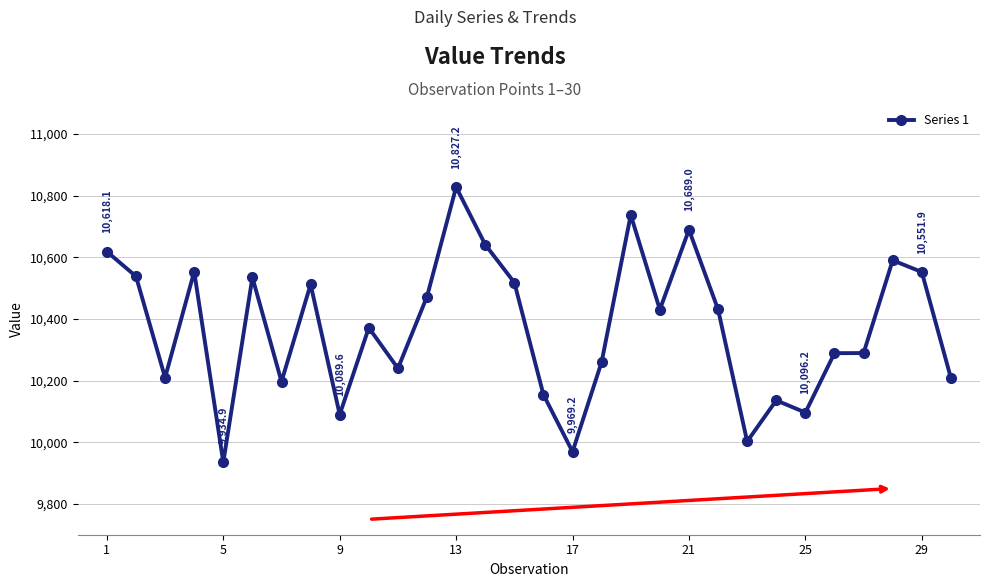

True or false: there are more than 1 points higher than both neighbors.

True